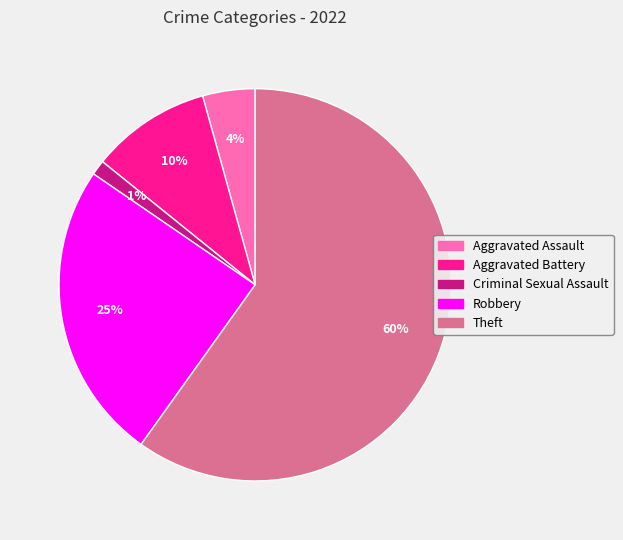

Which slice represents more than half of the pie?

Theft